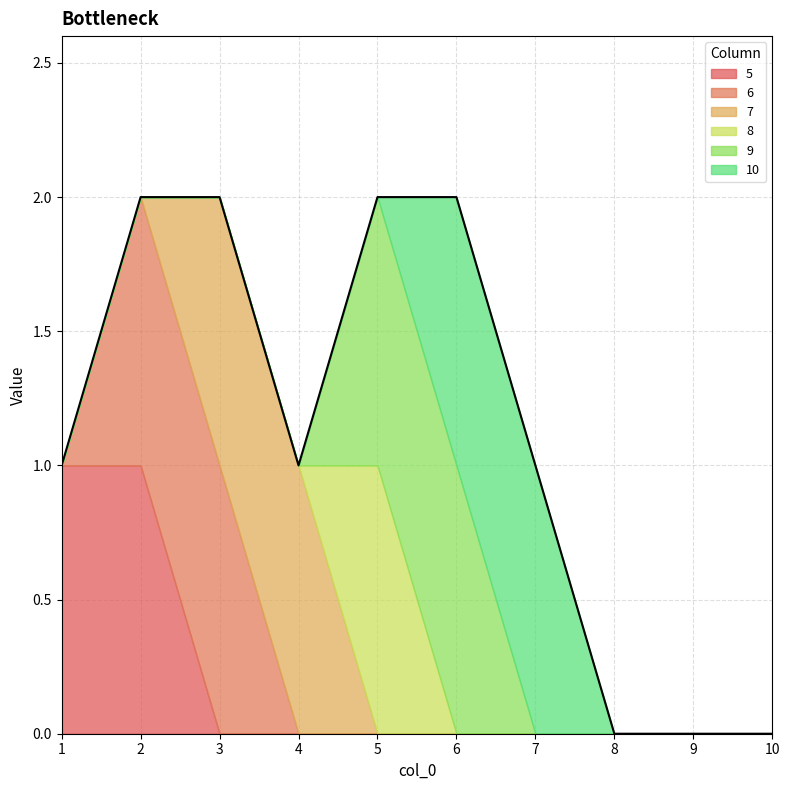

At which category does the chart reach its minimum across all series?

3